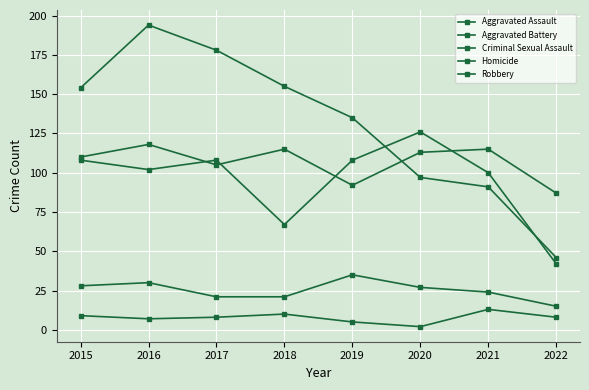

Reading right to left, list all the values displayed in this chart.

Aggravated Assault: 87	115	113	92	115	105	118	110
Aggravated Battery: 42	100	126	108	67	108	102	108
Criminal Sexual Assault: 15	24	27	35	21	21	30	28
Homicide: 8	13	2	5	10	8	7	9
Robbery: 46	91	97	135	155	178	194	154